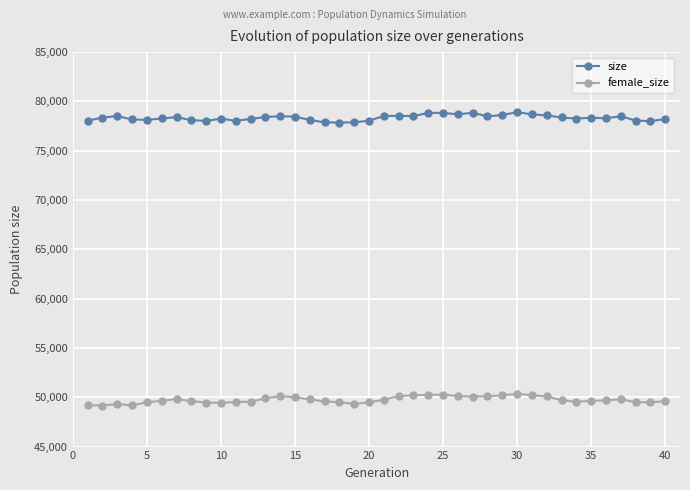

What is the value of the size point at the 23rd from the left?

78508